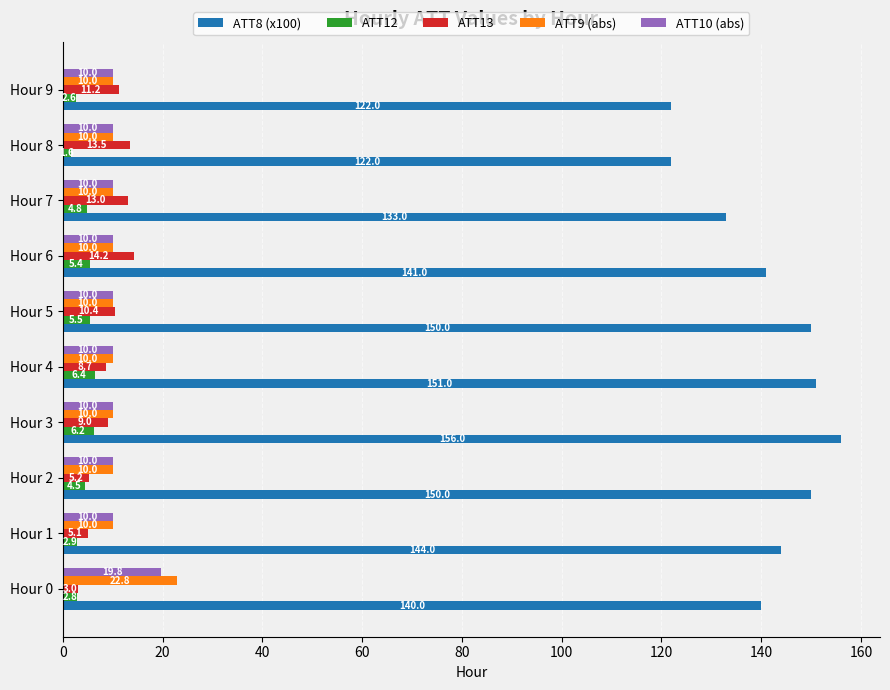

The ATT8 (x100) series shows 122.0 at Hour 9. True or false?

True